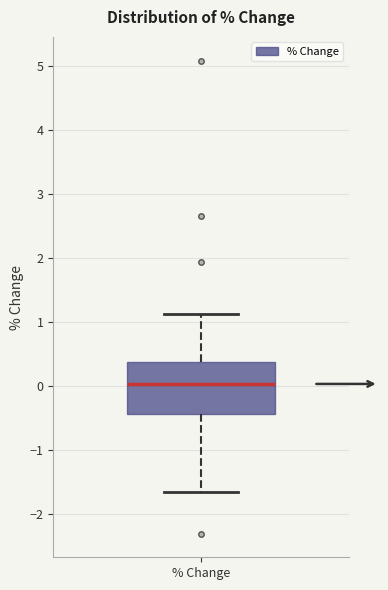

Read this box plot against the y-axis: the position of the median line, the range covered by the box, and the ends of both whiskers. The values are not printed on the chart, so give them approximately, as read against the axis.

median 0.0, box -0.4 to 0.4, whiskers -1.7 to 1.1